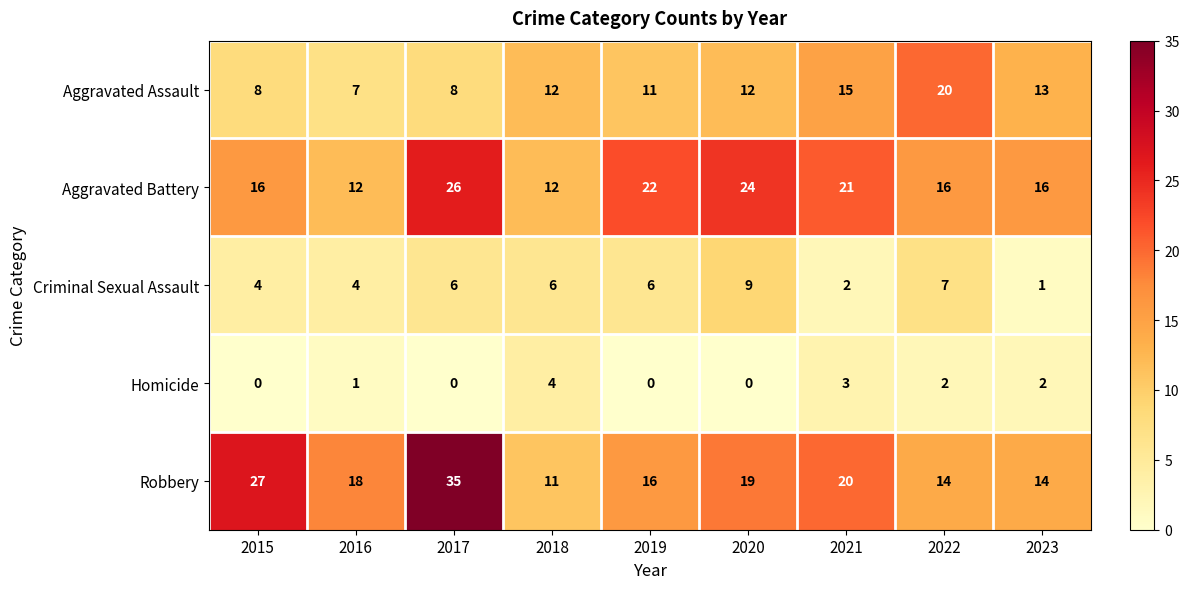

True or false: Homicide has a value of 1 at 2016.

True